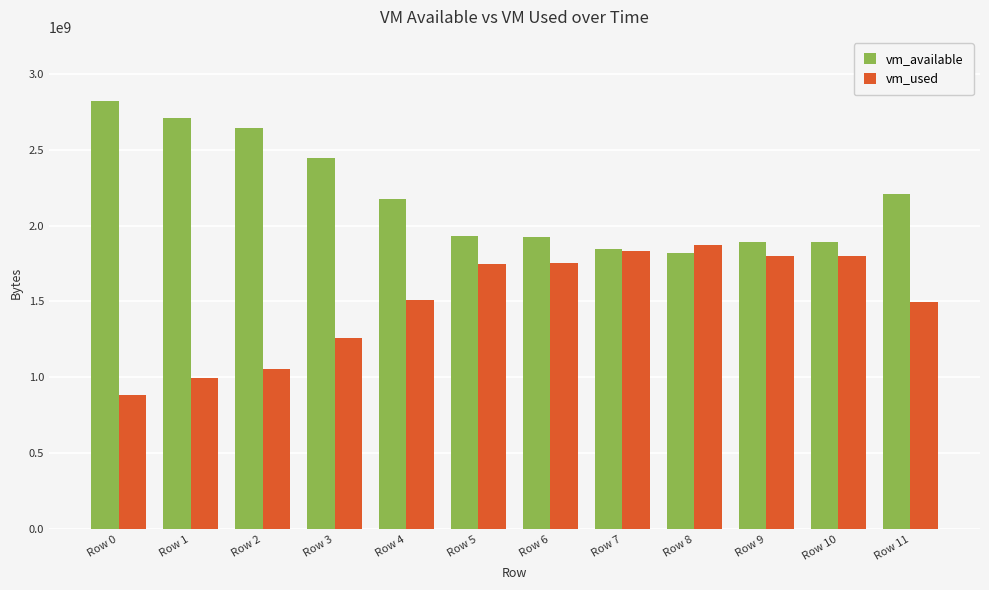

True or false: vm_used has a value of 1259573248 at Row 3.

True